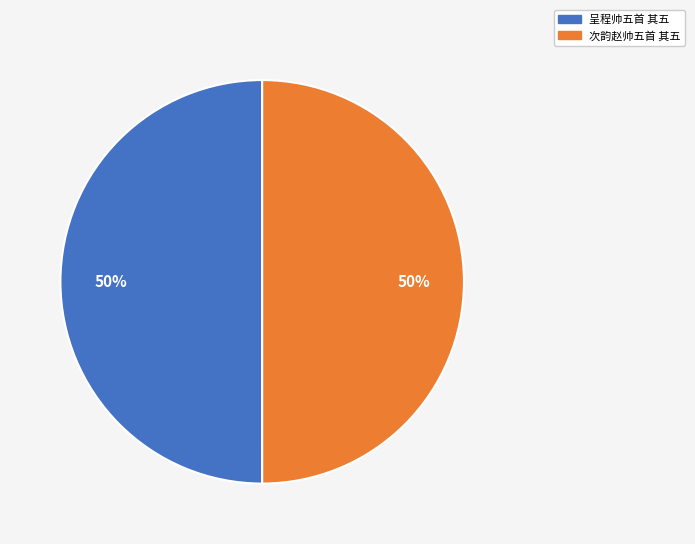

How many segments does this pie chart have?

2